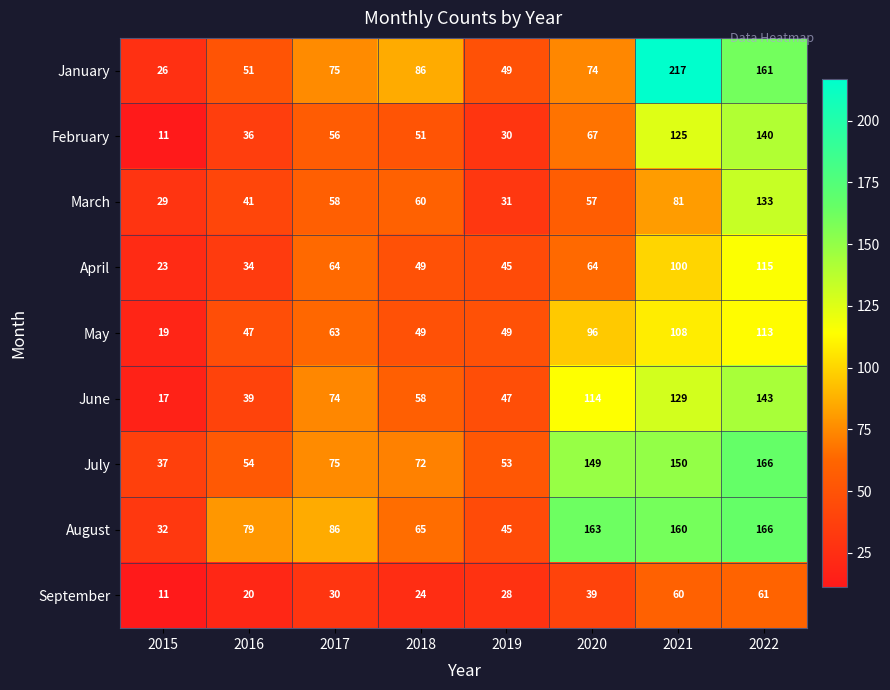

Which series has the largest total across all categories?

August